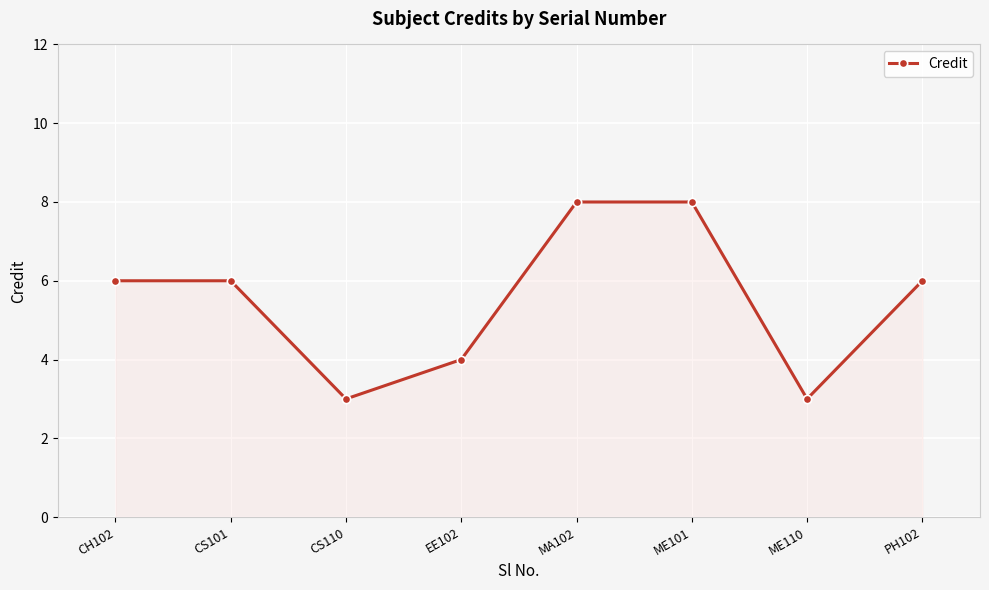

True or false: the data has more than 2 interior local peaks.

False